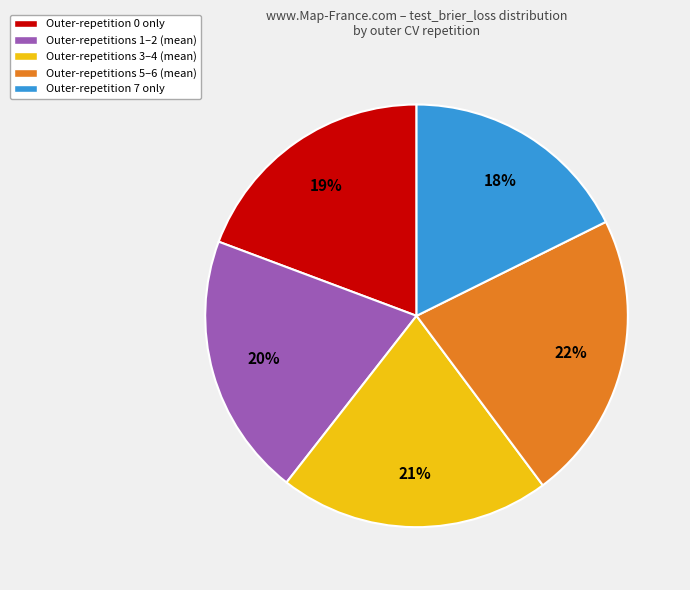

Is the sum of Outer-repetition 7 only and Outer-repetitions 1–2 (mean) greater than half?

No